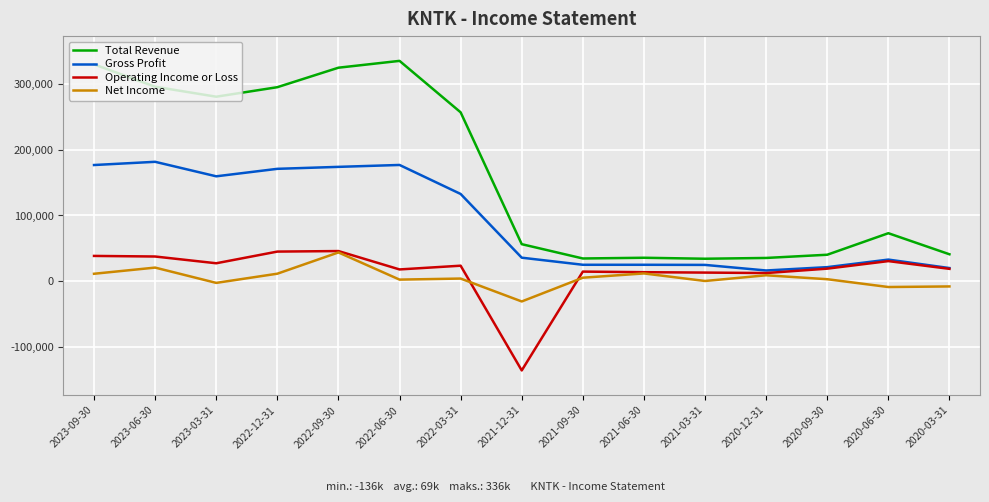

Which series has the largest range (max minus min)?

Total Revenue